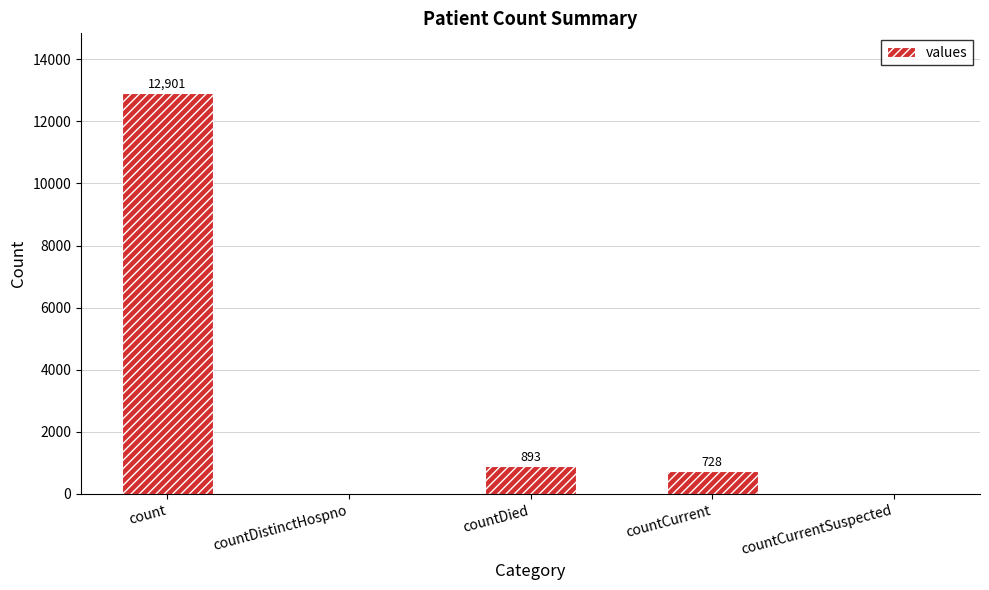

Are the bars grouped side by side (vs. stacked)?

No